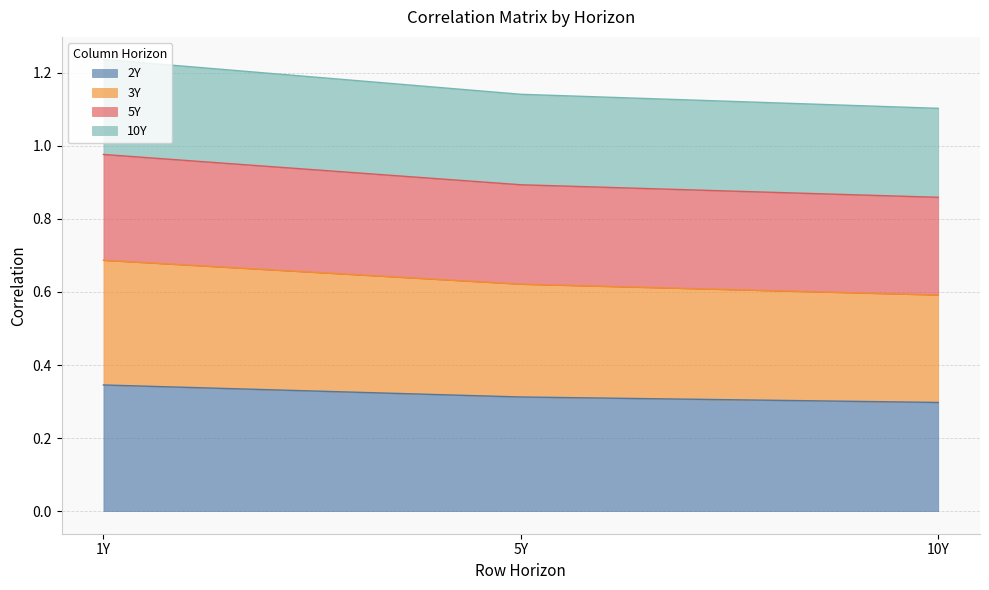

What are all the series names shown in the legend?

2Y, 3Y, 5Y, 10Y